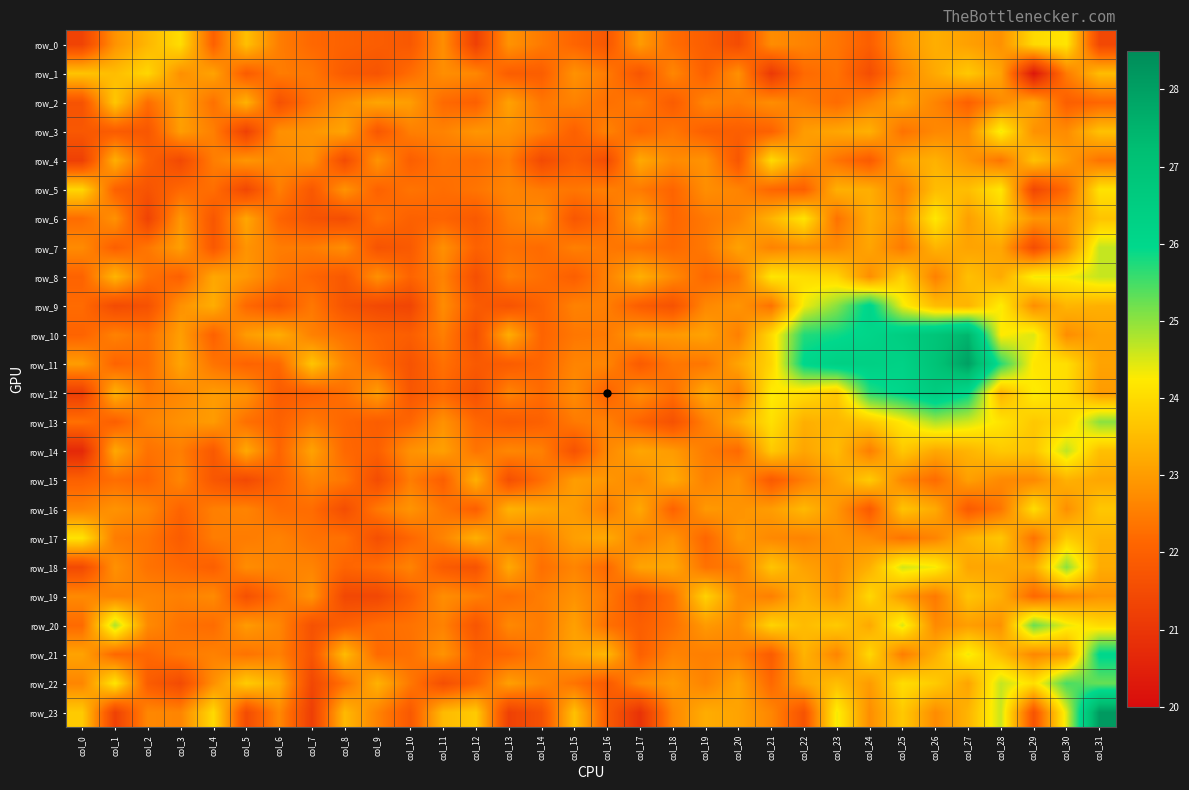

Reading left to right, extract all data points from this chart.

row_0: 21.3	22.8	23.4	24.0	22.0	23.6	22.5	22.2	22.0	21.9	21.8	22.8	21.2	22.9	22.5	22.1	21.8	23.0	22.2	21.9	21.5	22.8	22.6	22.4	22.0	22.9	23.3	23.1	22.8	24.0	24.2	21.4
row_1: 23.6	23.5	23.9	22.8	23.1	21.9	22.5	22.4	21.9	21.7	22.2	22.8	22.7	21.9	21.9	22.8	22.5	21.7	22.7	22.0	22.8	21.1	22.2	22.3	21.6	22.7	23.2	23.7	23.1	20.3	22.5	23.5
row_2: 21.7	23.7	22.2	23.1	22.3	23.4	21.6	22.3	22.8	23.1	23.0	22.2	22.0	23.1	22.4	22.6	22.3	22.5	21.9	22.6	22.5	22.8	22.5	22.2	22.6	23.1	22.6	22.0	22.7	23.2	22.0	22.1
row_3: 21.8	21.9	21.8	23.0	22.5	21.3	22.8	22.9	23.1	21.8	22.5	22.6	22.9	22.8	22.5	22.0	22.6	22.1	22.4	22.0	22.0	22.0	23.0	23.1	23.3	22.3	22.7	22.7	24.3	22.8	22.7	23.6
row_4: 21.2	23.3	22.0	21.5	22.5	22.9	22.7	22.8	21.5	22.9	22.0	22.3	22.2	22.5	21.5	22.0	21.5	23.2	22.7	22.9	21.8	24.0	23.0	22.4	21.9	23.1	23.3	22.9	22.4	23.6	23.0	22.4
row_5: 23.9	22.0	21.7	22.2	22.3	21.4	22.5	21.8	22.9	22.0	22.4	22.2	22.4	22.6	22.5	22.4	22.5	22.5	22.1	22.8	22.6	22.1	22.0	23.3	23.3	22.5	23.5	23.5	24.2	21.4	22.2	24.1
row_6: 22.2	22.8	21.3	22.9	21.8	23.2	22.1	21.7	21.6	22.3	22.0	22.1	21.8	22.5	22.8	21.8	22.2	23.1	22.1	22.4	22.6	23.4	24.1	22.3	23.3	22.8	24.2	23.1	23.7	22.9	22.9	23.6
row_7: 22.7	22.0	22.4	23.0	21.8	22.9	22.5	22.5	22.8	21.7	21.9	22.8	22.0	22.3	22.2	22.5	22.4	22.3	22.2	22.4	23.1	22.6	22.8	22.7	23.1	22.5	23.4	23.1	23.2	21.5	22.7	24.6
row_8: 22.1	23.4	22.3	22.0	23.2	22.9	22.4	22.1	21.8	22.8	22.1	22.6	21.6	22.5	22.3	22.0	22.6	23.3	22.7	22.2	22.4	24.2	24.0	23.9	22.8	23.9	22.6	23.6	23.2	24.3	24.3	24.6
row_9: 22.2	21.5	21.7	22.8	23.3	22.2	21.8	22.4	21.7	21.5	21.4	22.8	21.9	21.7	22.1	22.6	22.5	21.9	21.7	22.7	22.9	22.3	24.4	25.0	26.1	24.3	23.5	23.4	24.3	22.8	23.4	23.3
row_10: 22.1	22.6	22.3	23.0	22.0	23.0	23.3	22.6	22.3	22.1	22.0	22.5	21.6	23.3	22.1	22.4	22.5	23.0	22.9	23.1	22.5	24.0	25.7	25.8	26.1	26.5	26.9	27.5	24.2	24.5	22.8	23.1
row_11: 23.0	22.1	22.3	23.1	22.4	22.1	22.2	23.6	22.6	22.2	21.7	22.3	21.8	21.9	22.1	22.6	22.6	21.9	22.4	22.4	23.1	23.9	26.0	26.4	26.4	26.2	27.0	28.0	25.7	24.2	24.1	23.1
row_12: 21.2	23.3	22.4	22.7	23.0	22.9	21.9	22.0	22.3	23.0	21.8	22.2	21.6	22.6	22.2	22.7	22.0	22.8	22.3	23.2	22.5	24.3	24.0	23.7	25.7	26.1	26.6	26.0	23.4	24.3	24.0	23.0
row_13: 22.3	22.0	22.6	22.8	23.0	22.3	22.0	22.4	22.1	21.9	22.1	22.8	22.1	21.9	22.0	22.4	22.6	22.1	21.7	22.6	23.3	24.1	23.3	23.4	23.7	24.2	24.8	24.6	24.1	23.7	23.9	25.0
row_14: 20.7	23.2	22.3	22.5	21.8	23.2	22.1	23.1	22.2	22.0	22.8	23.1	22.4	22.7	22.6	21.7	22.7	23.2	23.0	22.5	22.2	23.7	23.1	23.5	22.5	23.7	23.2	23.4	23.7	23.6	24.7	23.6
row_15: 22.0	22.3	22.1	22.6	21.8	21.5	22.0	22.6	22.4	21.5	22.5	22.0	23.3	21.6	22.3	23.0	22.9	22.7	23.2	22.6	22.8	21.9	22.5	23.1	23.8	22.7	22.2	23.1	22.7	22.7	23.3	23.2
row_16: 22.6	22.9	22.6	22.1	22.5	22.6	22.2	22.2	21.6	22.4	22.9	22.4	22.0	23.4	23.1	23.0	22.5	23.2	22.1	22.9	22.9	23.0	23.5	22.9	21.9	23.6	23.2	21.9	22.4	24.0	22.8	23.7
row_17: 24.1	22.5	22.4	21.9	22.5	22.5	22.6	22.3	22.3	21.6	22.1	22.6	23.3	22.5	22.5	23.0	23.2	22.6	22.9	22.1	22.9	22.7	22.6	22.9	22.7	22.4	22.6	23.4	23.7	22.3	23.8	23.3
row_18: 21.5	22.8	22.3	22.2	22.0	22.8	22.6	22.6	22.1	22.2	22.6	21.9	21.7	23.2	22.3	22.6	22.2	23.1	23.2	22.3	22.5	23.6	23.1	22.8	23.3	24.5	24.3	23.1	23.2	23.2	25.0	23.3
row_19: 22.7	22.6	22.6	22.5	22.7	21.6	22.3	22.9	21.4	21.4	22.0	22.8	22.5	22.3	22.5	22.8	22.5	21.8	22.3	23.9	22.7	22.5	23.4	22.9	23.9	23.0	22.4	23.6	23.3	22.2	22.6	22.9
row_20: 22.2	24.8	22.7	22.3	22.2	23.0	22.7	21.7	22.0	22.2	22.3	22.6	21.7	22.7	22.5	23.1	22.3	22.0	22.3	23.0	22.7	23.9	23.5	23.7	23.2	24.5	22.7	23.0	22.8	25.2	24.4	24.0
row_21: 23.1	22.2	22.2	22.4	22.6	22.3	22.6	21.7	23.5	22.2	22.3	22.9	22.0	22.1	22.5	23.1	23.4	22.0	22.6	22.5	22.6	21.9	23.4	22.6	24.0	22.5	23.3	24.4	23.5	22.7	23.0	26.0
row_22: 22.6	24.2	21.9	21.5	22.8	23.8	23.3	21.4	22.3	23.4	22.4	21.6	22.1	23.0	22.6	22.4	21.9	22.7	23.0	22.6	23.1	22.2	23.1	23.5	23.0	24.0	23.8	23.1	24.6	24.1	25.5	25.3
row_23: 23.7	21.3	22.7	22.6	24.0	21.5	22.7	21.2	23.5	22.6	21.8	23.5	23.7	21.3	21.7	23.6	21.9	20.9	22.7	23.3	23.1	22.6	21.7	24.3	22.8	23.7	22.7	23.4	24.6	21.7	24.5	28.1